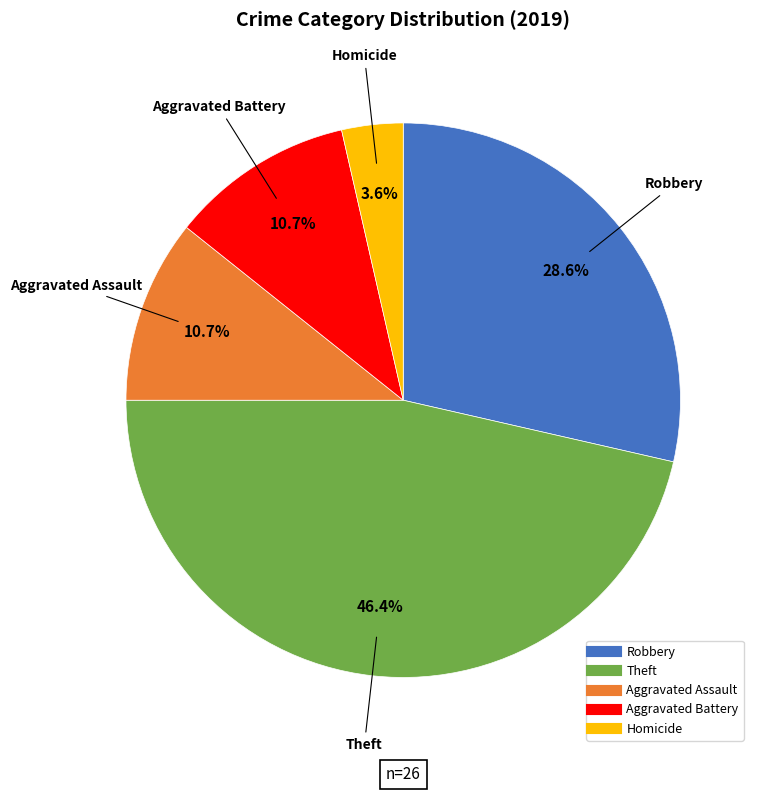

What is the ratio of the value at Robbery to the value at Theft?

0.6